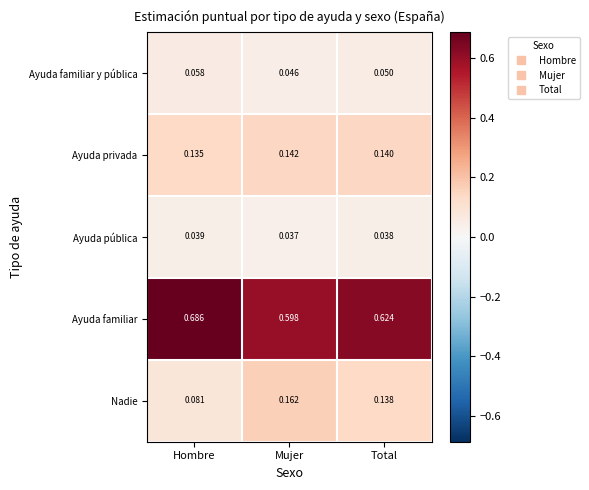

Which series has the largest total across all categories?

Ayuda familiar